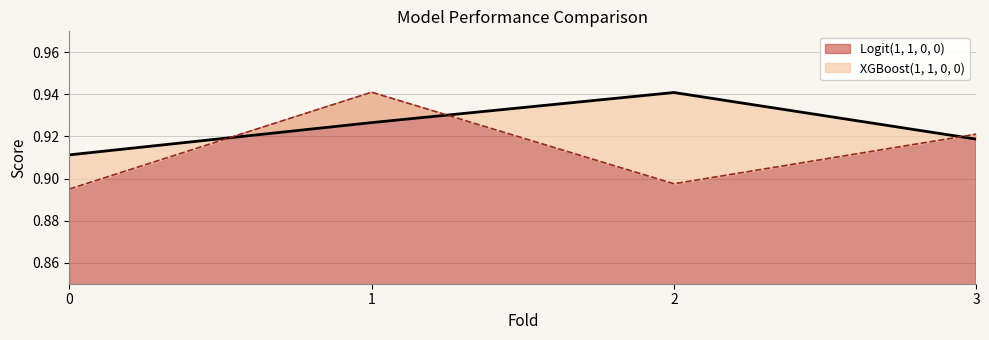

Which series has the largest total across all categories?

XGBoost(1, 1, 0, 0)